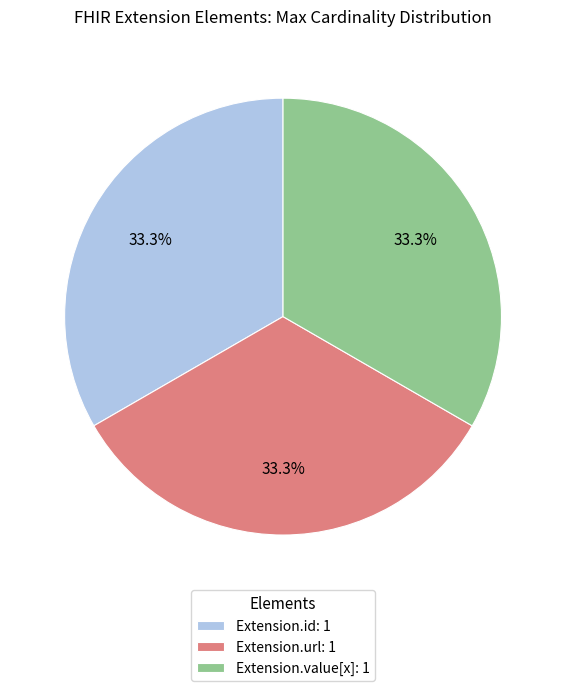

What percentage is NOT represented by Extension.value[x]: 1?

66.7%